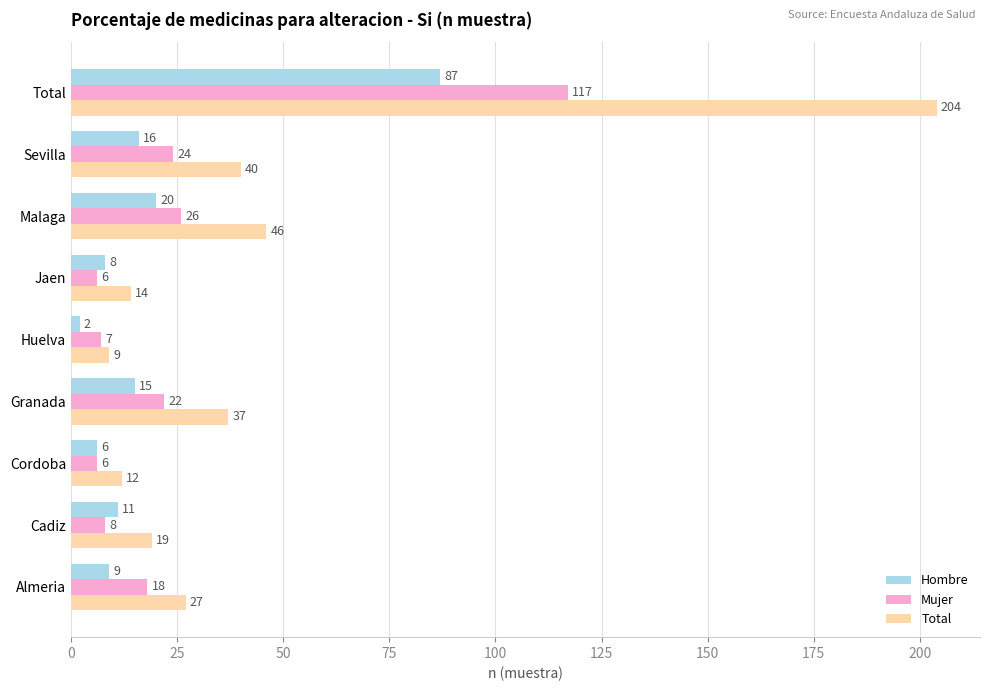

At which category is the sum across all series the highest?

Total